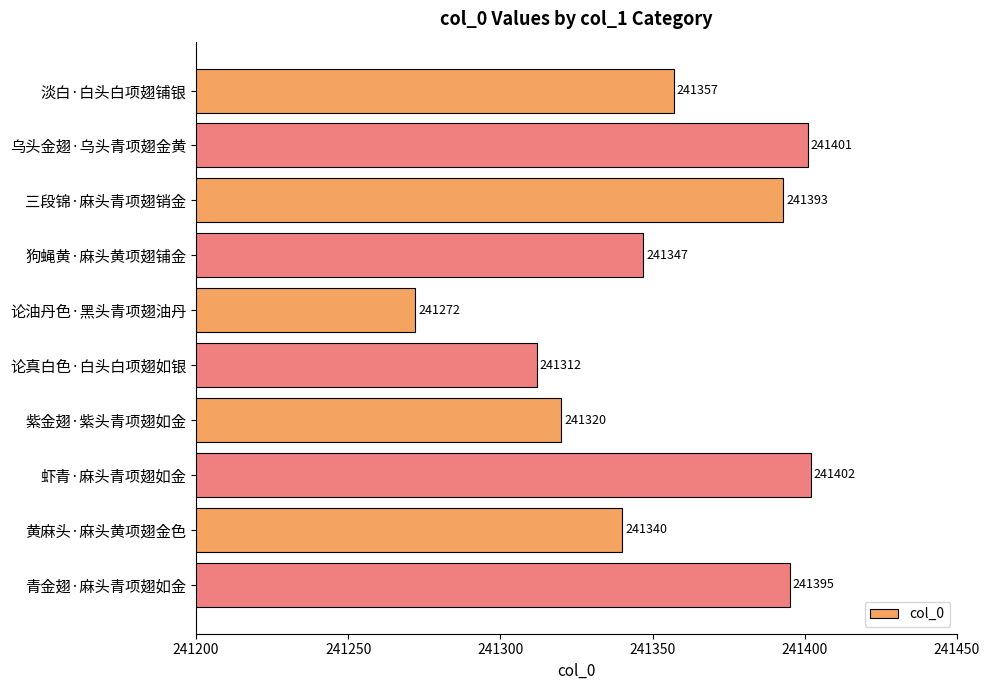

Reading top to bottom, what are all the values shown in this chart?

241357	241401	241393	241347	241272	241312	241320	241402	241340	241395